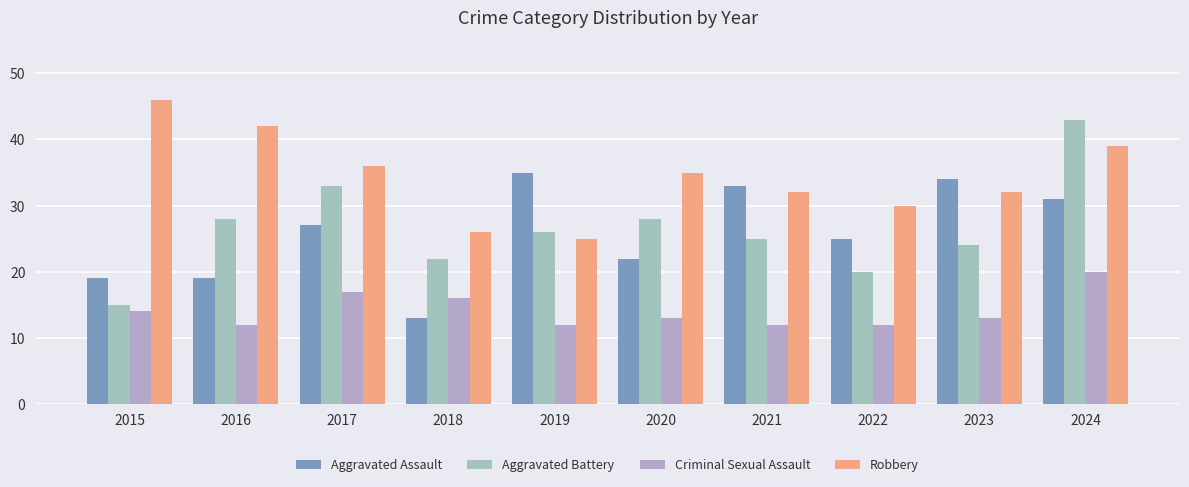

How many values in the Aggravated Battery series are below 26?

5